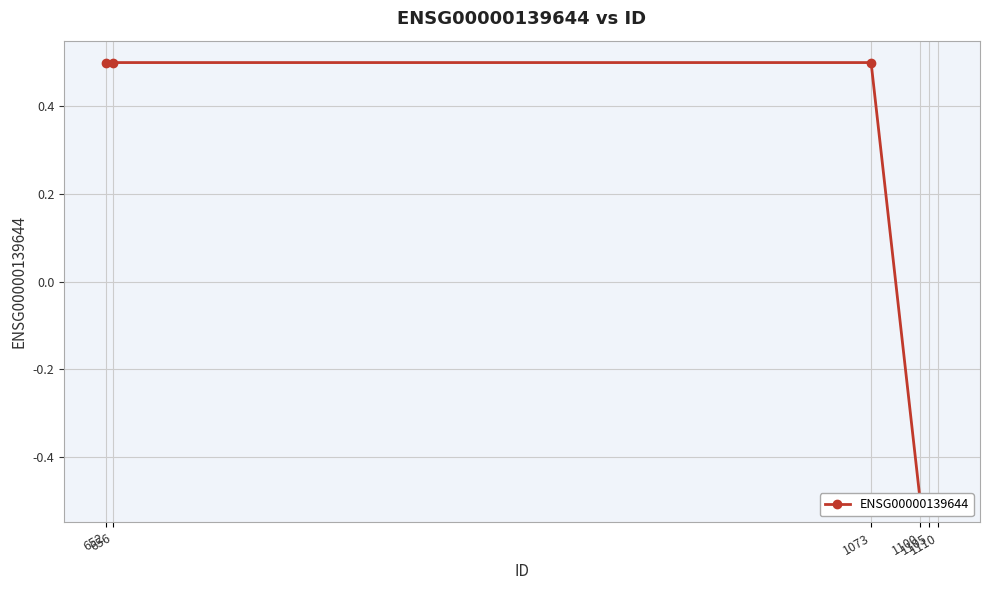

What is the value of the 3rd point from the left?

0.5